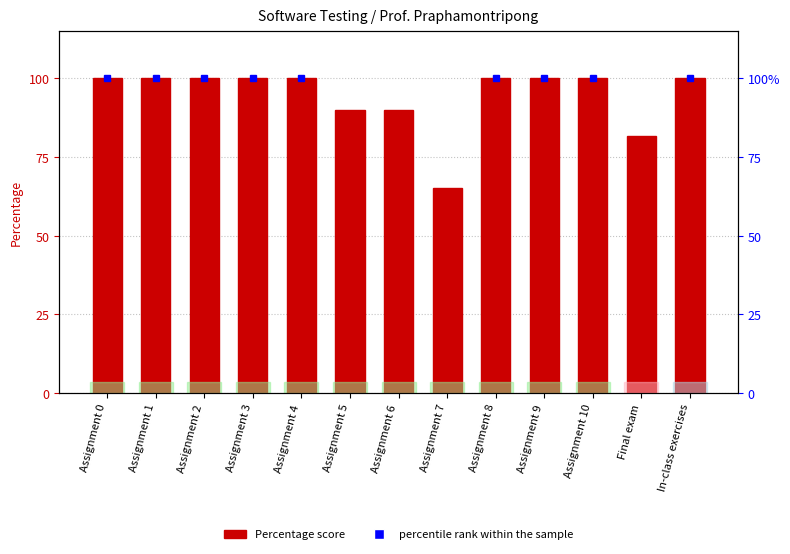

Which has a higher value, Assignment 3 or Assignment 7?

Assignment 3